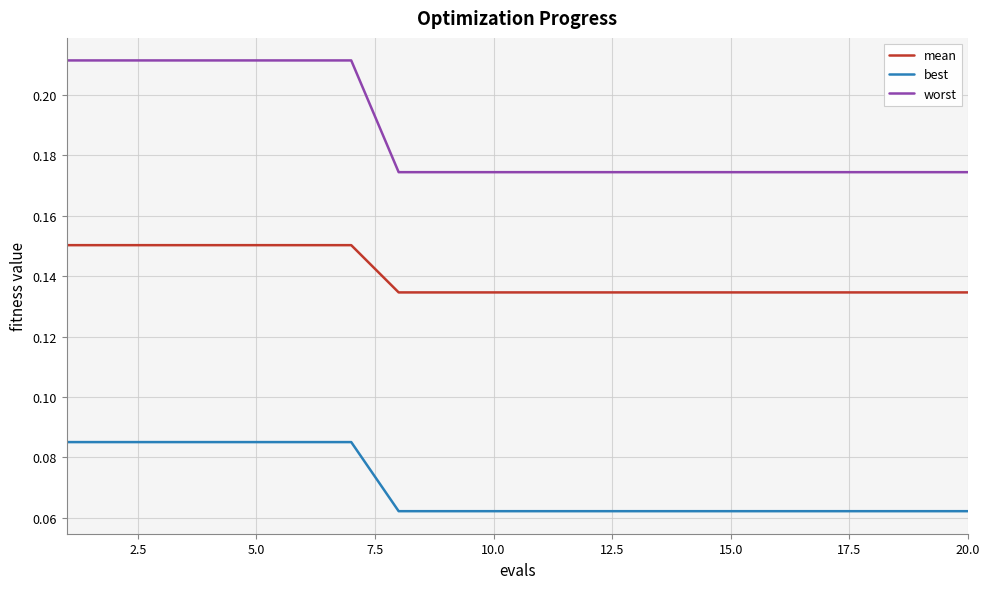

True or false: best and mean intersect in this chart.

False